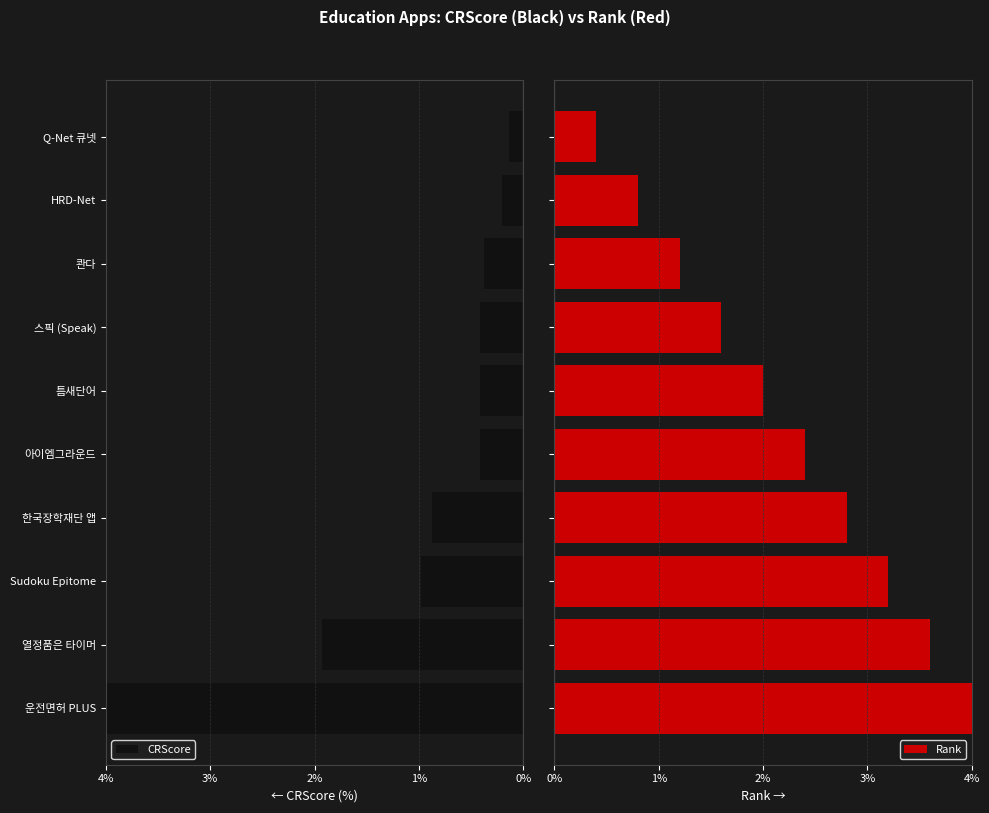

Which series has the largest total across all categories?

Rank